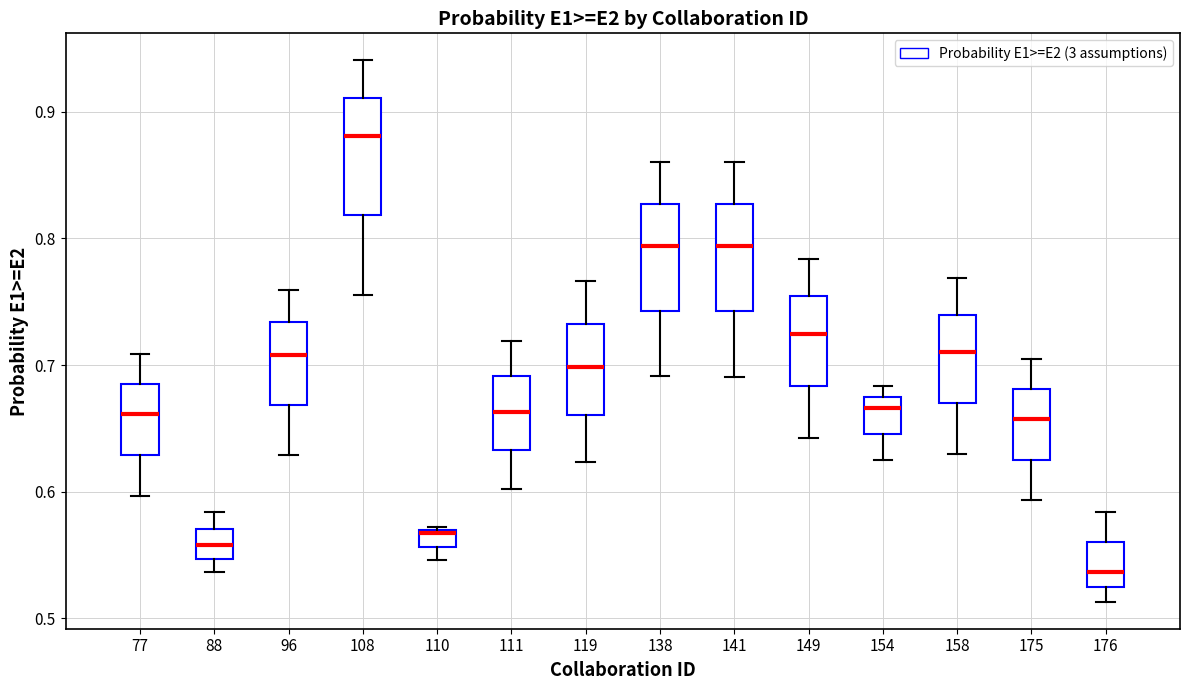

Where does the upper whisker of the box at x = 138 end on the y-axis? The values are not printed on the chart, so give them approximately, as read against the axis.

0.86